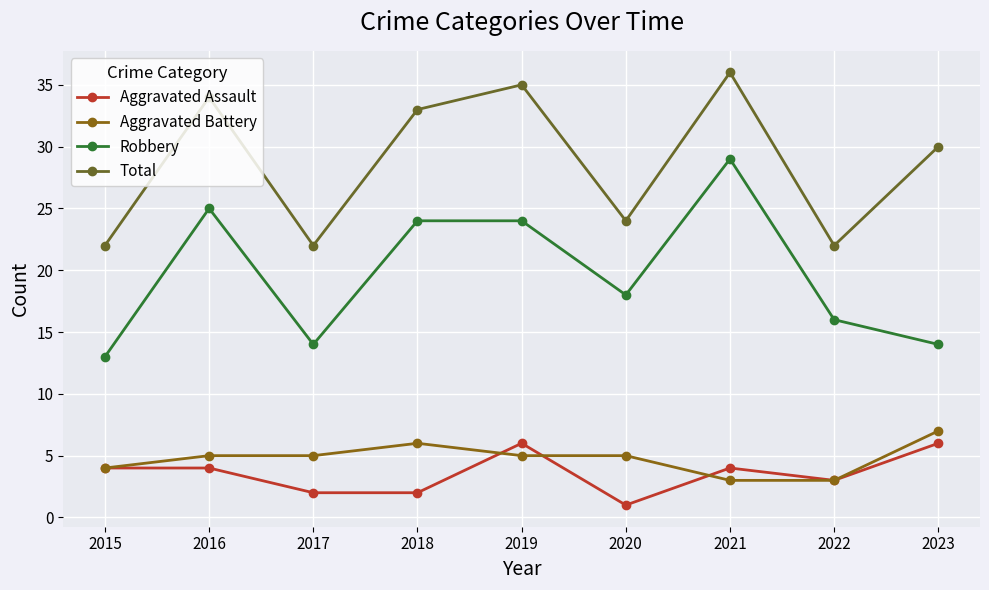

Is it true that Total equals 16 at 2023?

False